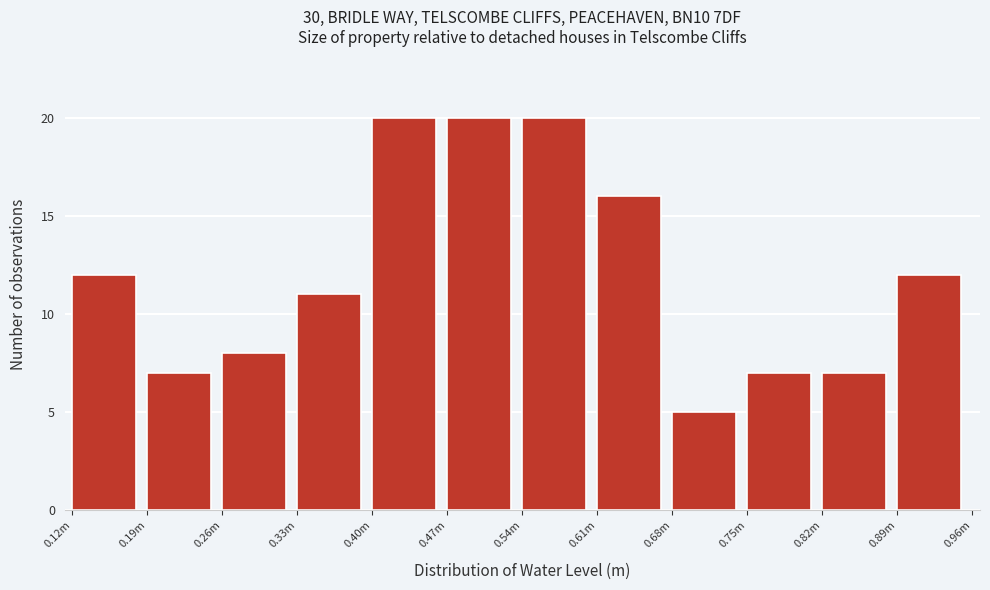

Reading left to right, list all the values displayed in this chart.

0.12m=12	0.19m=7	0.26m=8	0.33m=11	0.40m=20	0.47m=20	0.54m=20	0.61m=16	0.68m=5	0.75m=7	0.82m=7	0.89m=12